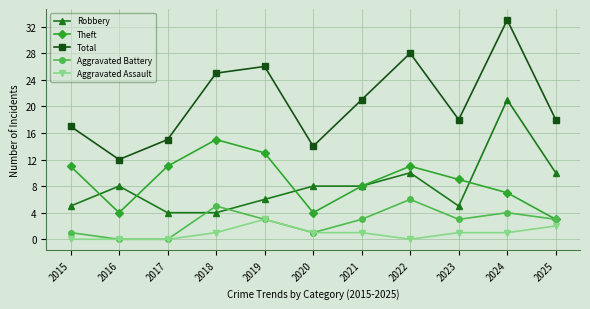

At which category does Theft reach its first local peak?

2018